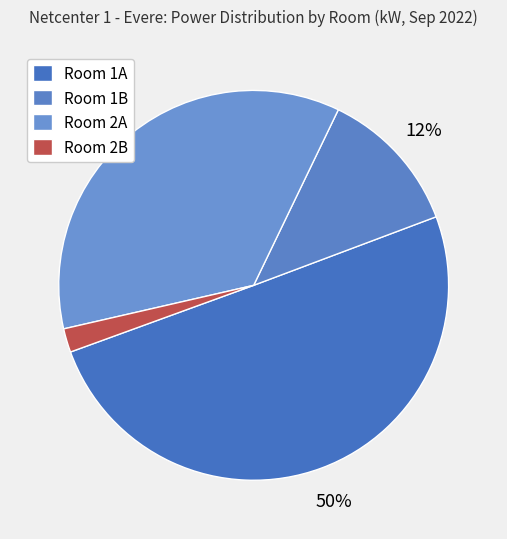

To the nearest percent, what is the combined percentage of Room 2B and Room 1A?

52%